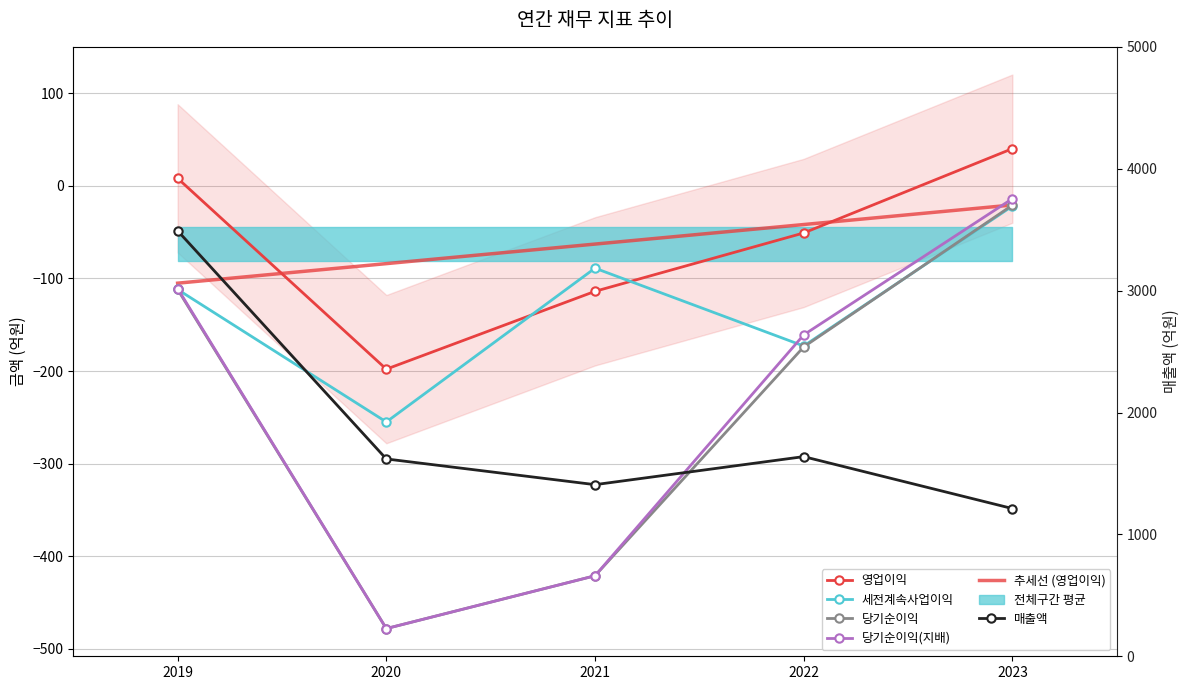

Reading left to right, transcribe all the data shown in this chart.

영업이익: 2019=8.0	2020=-198.0	2021=-114.0	2022=-51.0	2023=40.0
세전계속사업이익: 2019=-112.0	2020=-255.0	2021=-89.0	2022=-173.0	2023=-22.0
당기순이익: 2019=-112.0	2020=-478.0	2021=-421.0	2022=-174.0	2023=-21.0
당기순이익(지배): 2019=-111.0	2020=-478.0	2021=-421.0	2022=-161.0	2023=-14.0
추세선 (영업이익): 2019=-105.2	2020=-84.1	2021=-63.0	2022=-41.9	2023=-20.8
매출액: 2019=3491.0	2020=1619.0	2021=1408.0	2022=1638.0	2023=1212.0